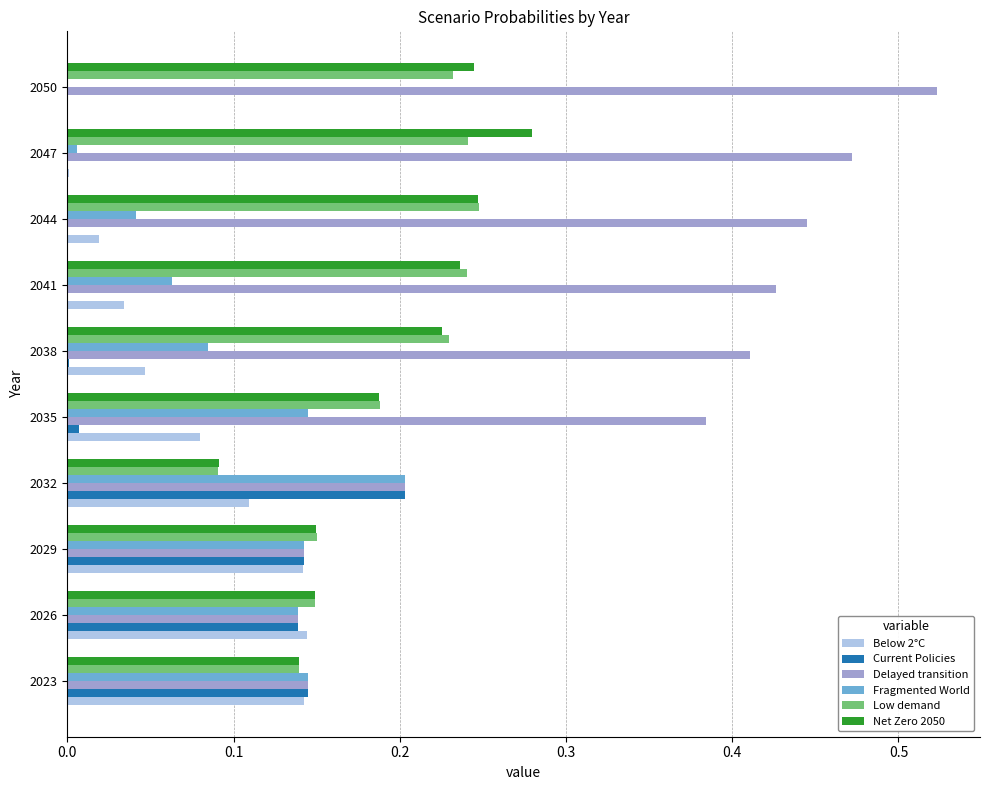

Which series has the largest total across all categories?

Delayed transition